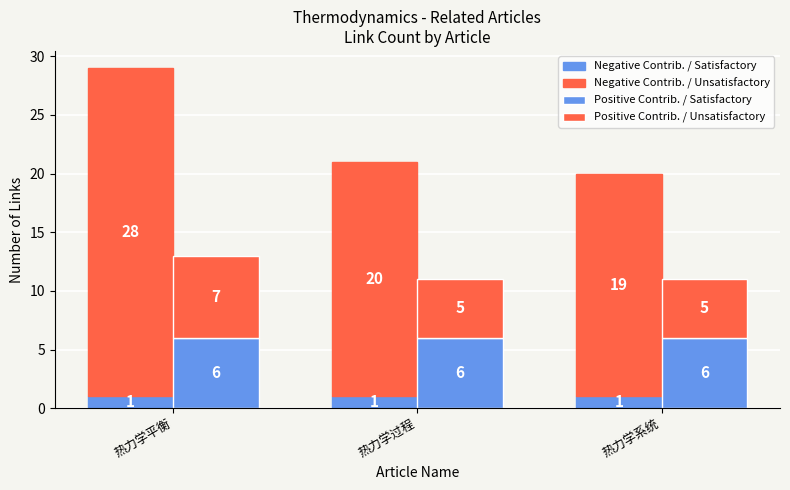

What is the label of the 3rd bar from the right?

热力学平衡